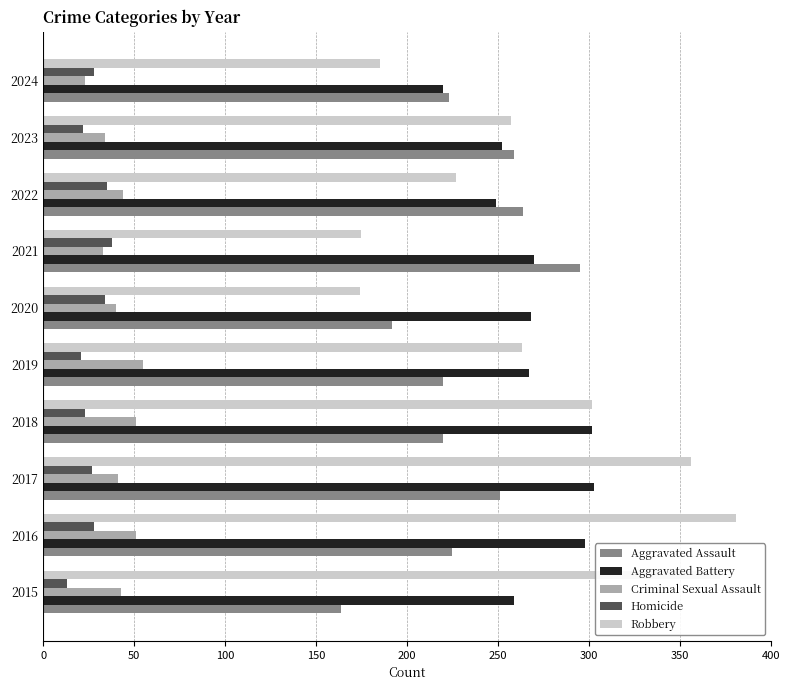

Count the number of data series in this chart.

5